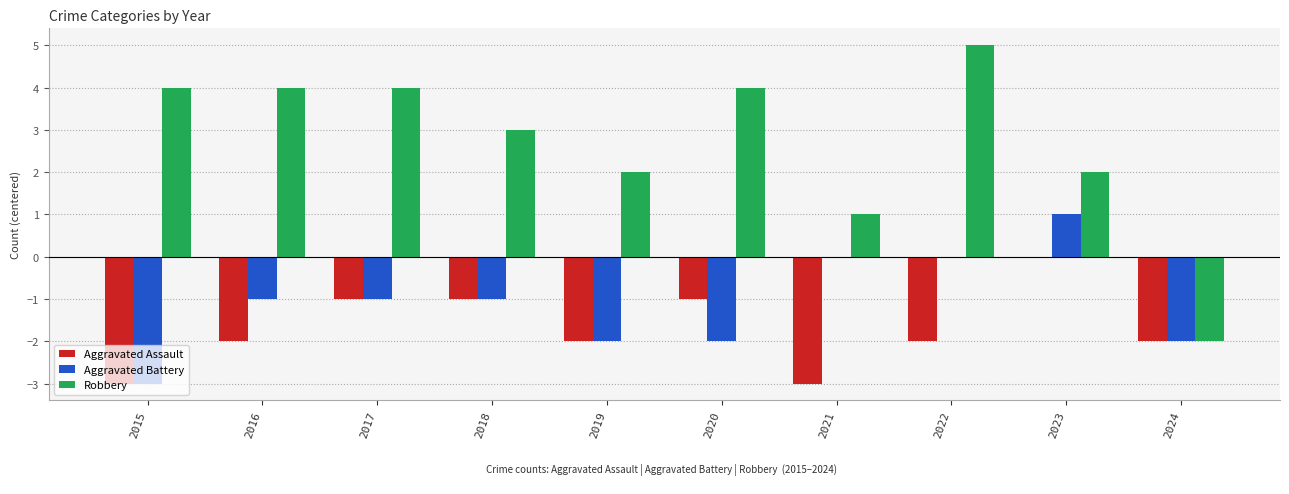

How many Aggravated Assault values are between -2 and -1?

7